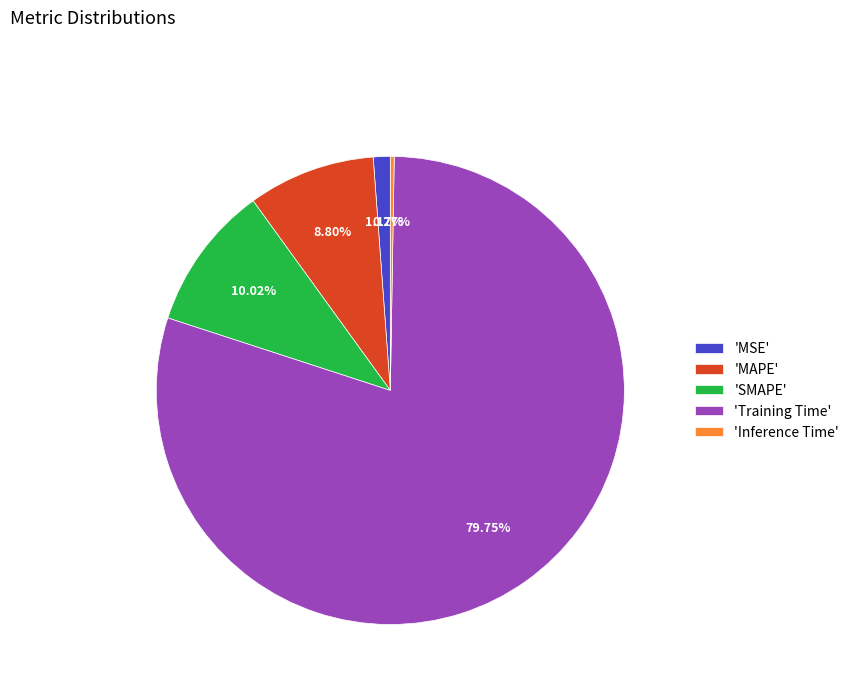

Does 'Training Time' account for over 50% of the chart?

Yes